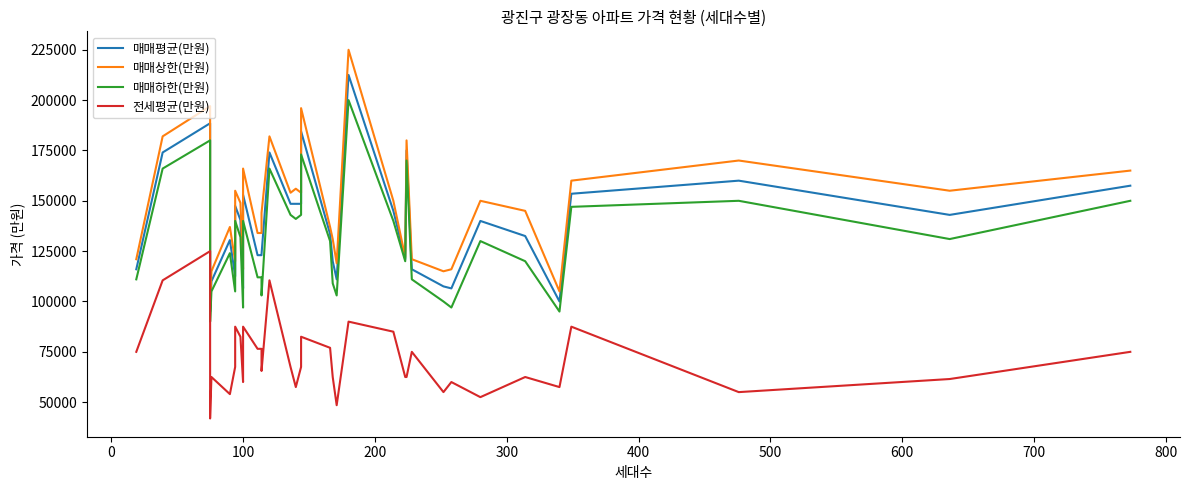

Is this an area chart (filled region under the line)?

No